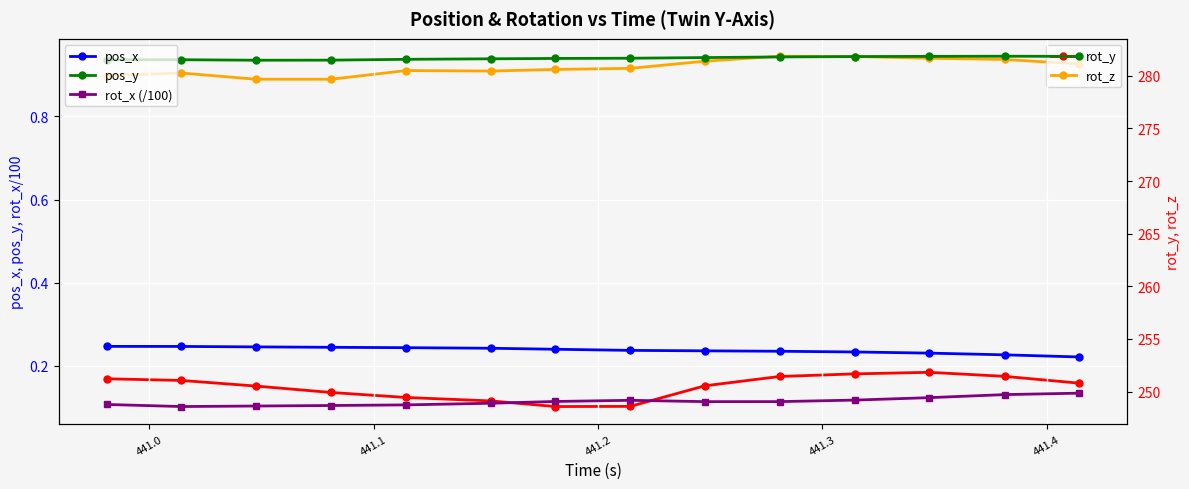

How many categories are shown in the chart?

14